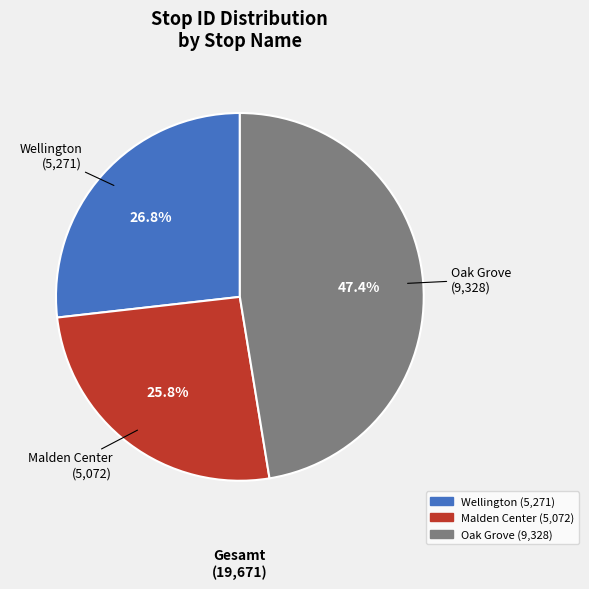

What is the total percentage of Wellington and Oak Grove?

74.2%